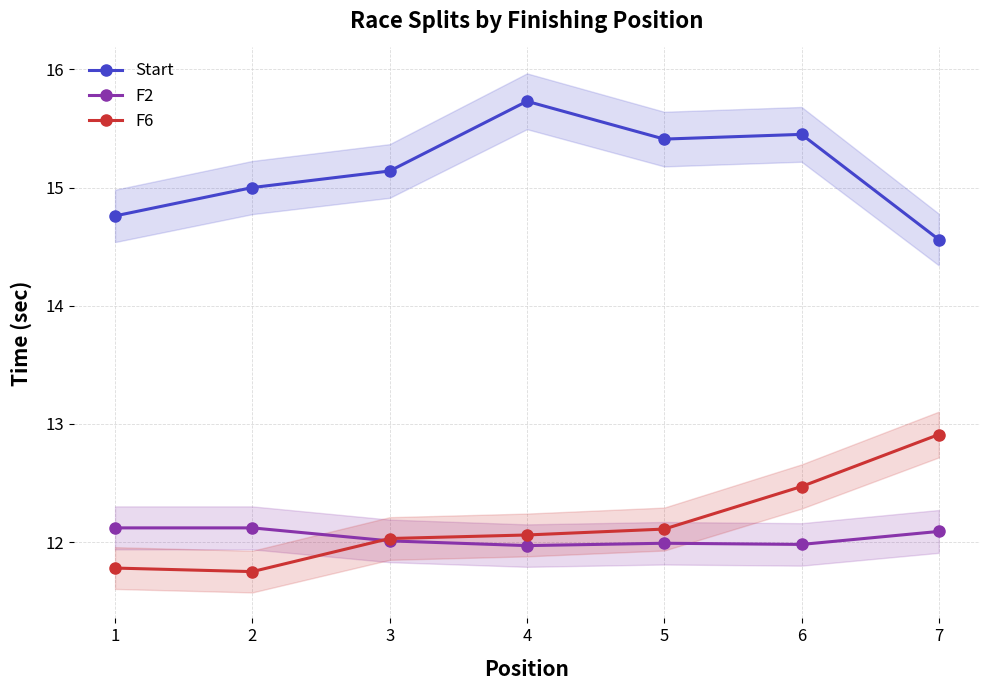

Is it true that F2 equals 21.4 at 5?

False